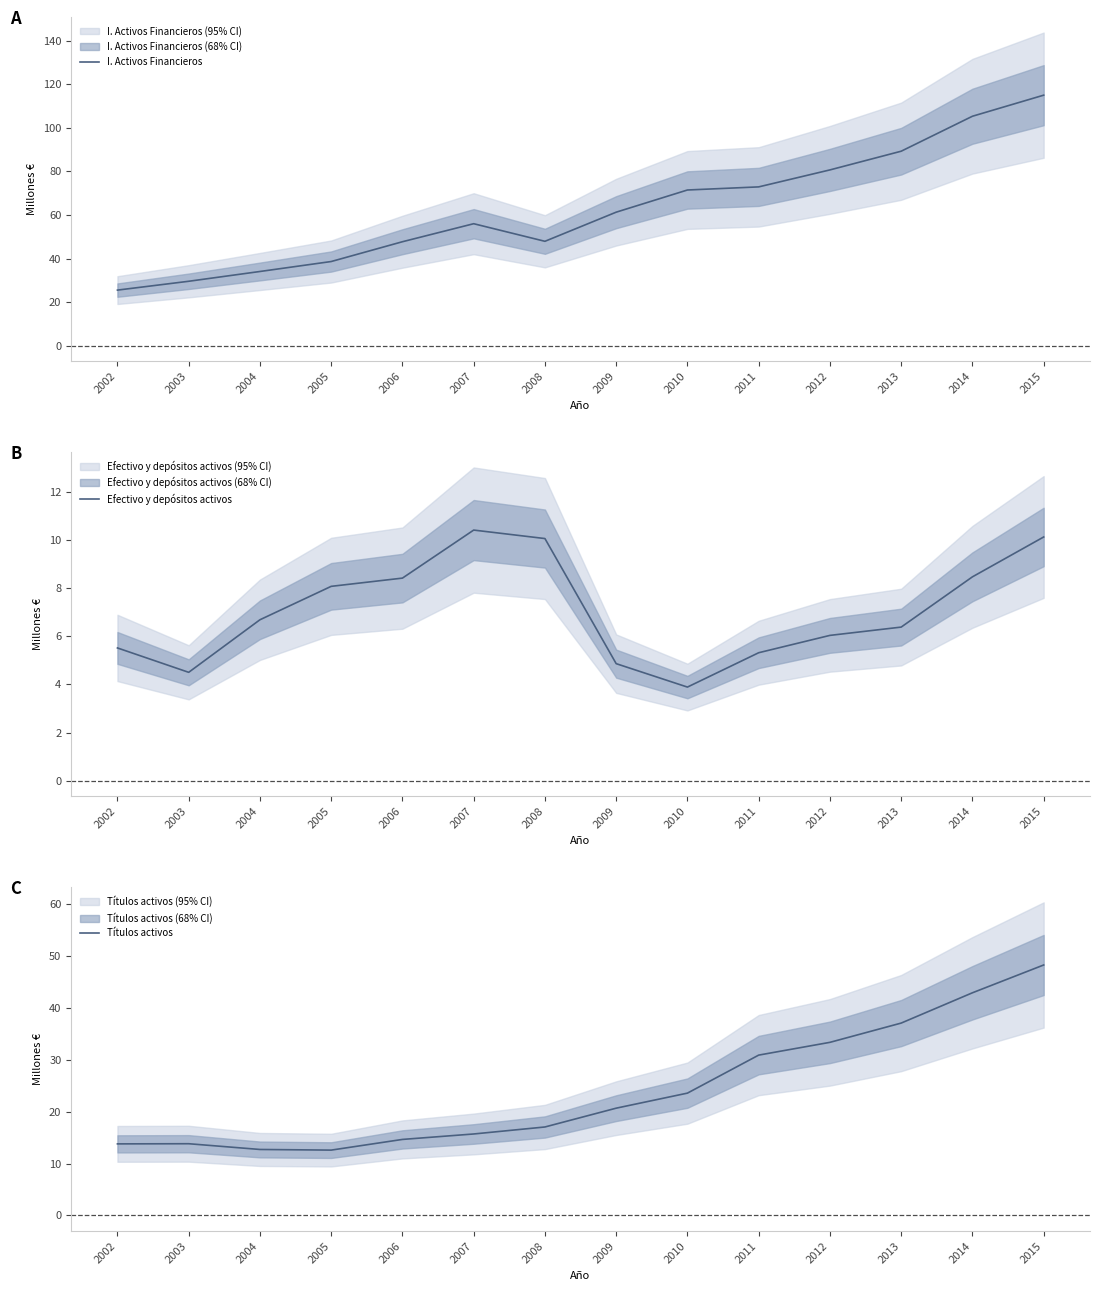

Which series changed the most between 2014 and 2015?

I. Activos Financieros